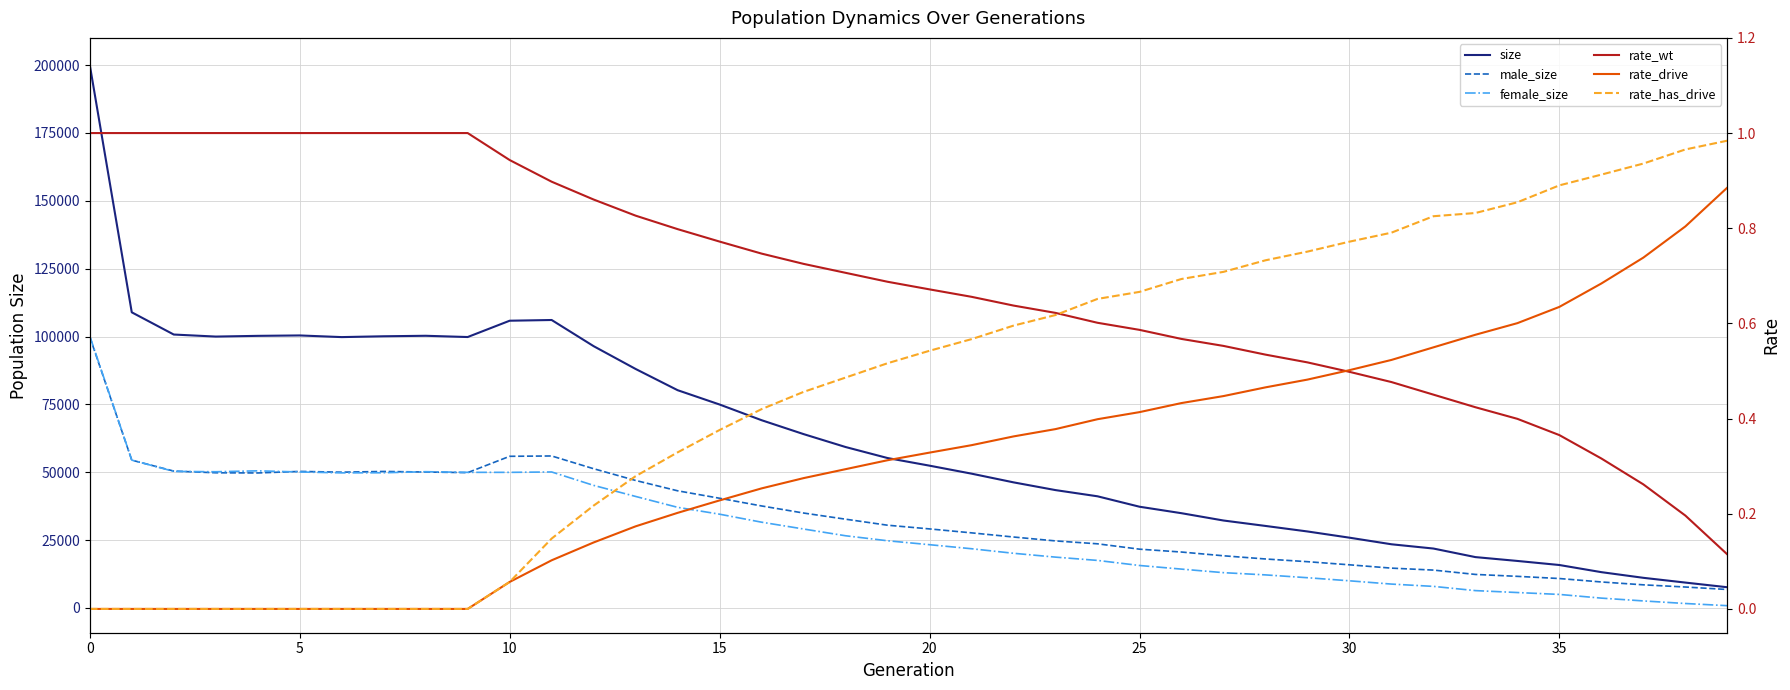

What is the spread (max minus min) of values at 28?

30214.5